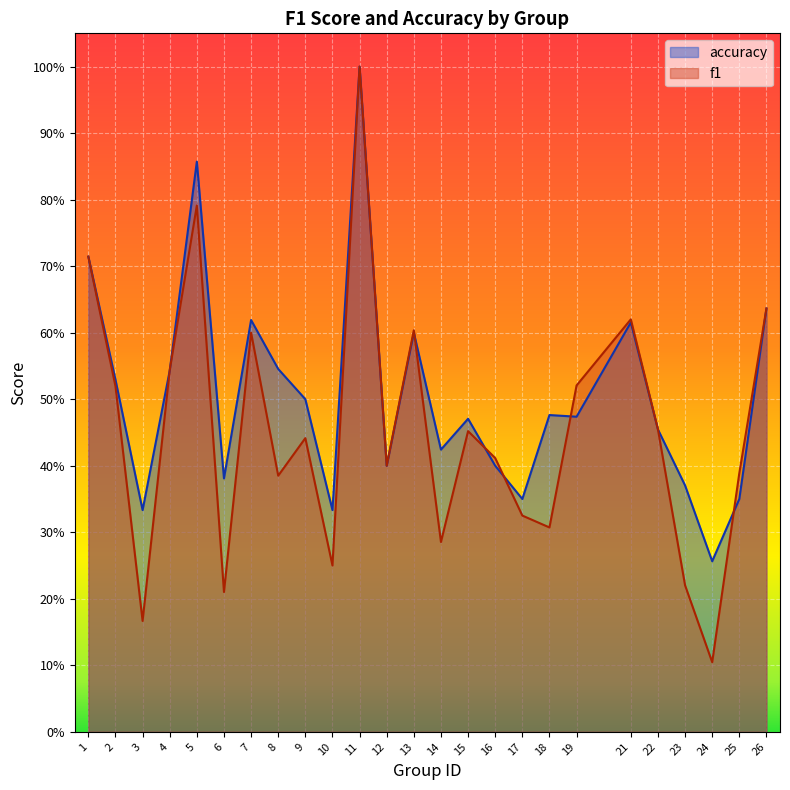

At which label does f1 reach its peak?

11